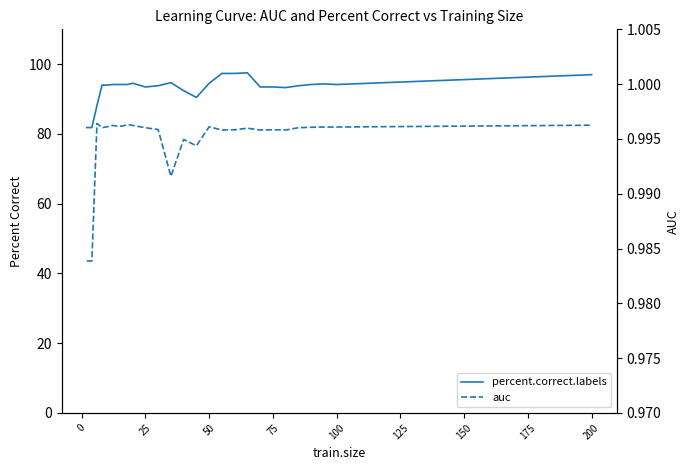

The value of auc at 25 is 1.0. True or false?

True